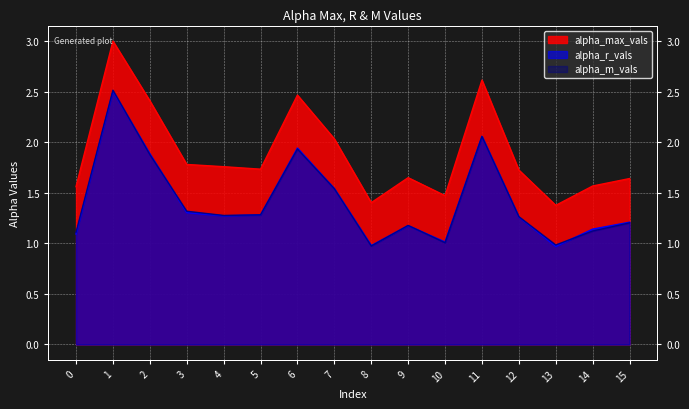

Reading right to left, list all the values displayed in this chart.

alpha_max_vals: 1.6	1.6	1.4	1.7	2.6	1.5	1.6	1.4	2.0	2.5	1.7	1.8	1.8	2.4	3.0	1.6
alpha_r_vals: 1.2	1.1	1.0	1.3	2.1	1.0	1.2	1.0	1.5	1.9	1.3	1.3	1.3	1.9	2.5	1.1
alpha_m_vals: 1.2	1.1	1.0	1.3	2.1	1.0	1.2	1.0	1.5	1.9	1.3	1.3	1.3	1.9	2.5	1.1